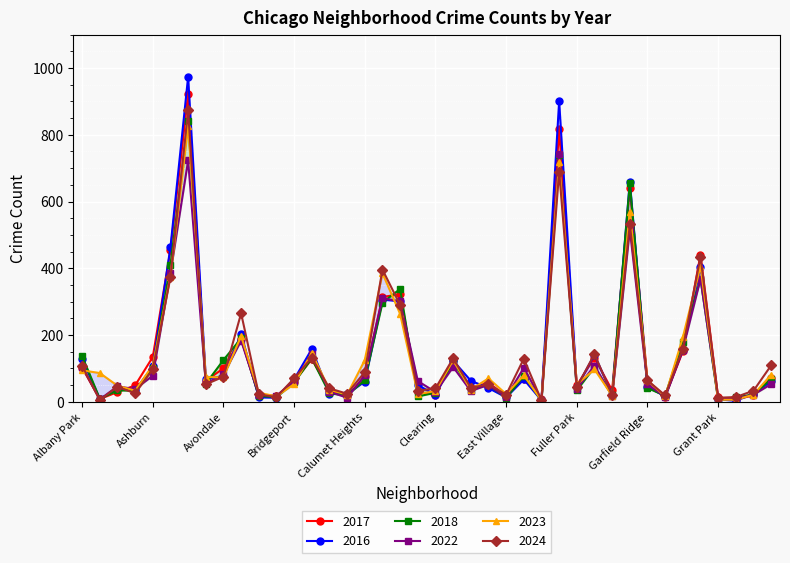

What is the difference between the 2022 values at Avalon Park and Gage Park?

53